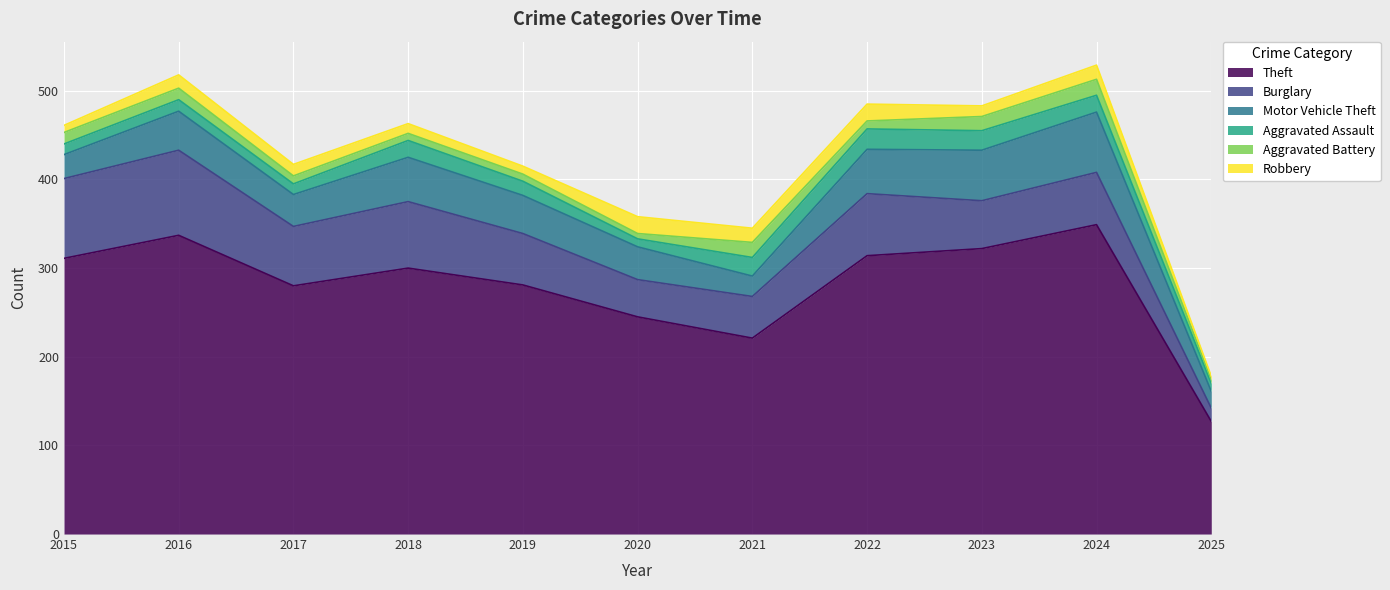

Read the Burglary value at 2020.

42